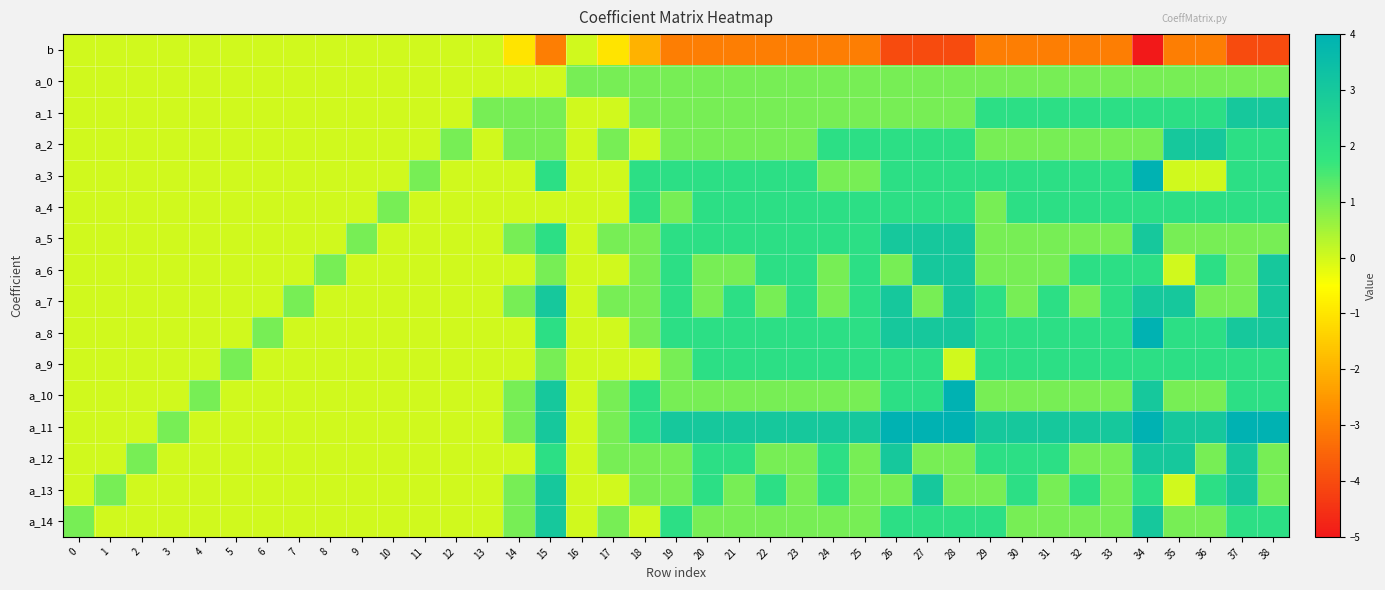

Reading left to right, extract all data points from this chart.

b: 0=0	1=0	2=0	3=0	4=0	5=0	6=0	7=0	8=0	9=0	10=0	11=0	12=0	13=0	14=-1	15=-3	16=0	17=-1	18=-2	19=-3	20=-3	21=-3	22=-3	23=-3	24=-3	25=-3	26=-4	27=-4	28=-4	29=-3	30=-3	31=-3	32=-3	33=-3	34=-5	35=-3	36=-3	37=-4	38=-4
a_0: 0=0	1=0	2=0	3=0	4=0	5=0	6=0	7=0	8=0	9=0	10=0	11=0	12=0	13=0	14=0	15=0	16=1	17=1	18=1	19=1	20=1	21=1	22=1	23=1	24=1	25=1	26=1	27=1	28=1	29=1	30=1	31=1	32=1	33=1	34=1	35=1	36=1	37=1	38=1
a_1: 0=0	1=0	2=0	3=0	4=0	5=0	6=0	7=0	8=0	9=0	10=0	11=0	12=0	13=1	14=1	15=1	16=0	17=0	18=1	19=1	20=1	21=1	22=1	23=1	24=1	25=1	26=1	27=1	28=1	29=2	30=2	31=2	32=2	33=2	34=2	35=2	36=2	37=3	38=3
a_2: 0=0	1=0	2=0	3=0	4=0	5=0	6=0	7=0	8=0	9=0	10=0	11=0	12=1	13=0	14=1	15=1	16=0	17=1	18=0	19=1	20=1	21=1	22=1	23=1	24=2	25=2	26=2	27=2	28=2	29=1	30=1	31=1	32=1	33=1	34=1	35=3	36=3	37=2	38=2
a_3: 0=0	1=0	2=0	3=0	4=0	5=0	6=0	7=0	8=0	9=0	10=0	11=1	12=0	13=0	14=0	15=2	16=0	17=0	18=2	19=2	20=2	21=2	22=2	23=2	24=1	25=1	26=2	27=2	28=2	29=2	30=2	31=2	32=2	33=2	34=4	35=0	36=0	37=2	38=2
a_4: 0=0	1=0	2=0	3=0	4=0	5=0	6=0	7=0	8=0	9=0	10=1	11=0	12=0	13=0	14=0	15=0	16=0	17=0	18=2	19=1	20=2	21=2	22=2	23=2	24=2	25=2	26=2	27=2	28=2	29=1	30=2	31=2	32=2	33=2	34=2	35=2	36=2	37=2	38=2
a_5: 0=0	1=0	2=0	3=0	4=0	5=0	6=0	7=0	8=0	9=1	10=0	11=0	12=0	13=0	14=1	15=2	16=0	17=1	18=1	19=2	20=2	21=2	22=2	23=2	24=2	25=2	26=3	27=3	28=3	29=1	30=1	31=1	32=1	33=1	34=3	35=1	36=1	37=1	38=1
a_6: 0=0	1=0	2=0	3=0	4=0	5=0	6=0	7=0	8=1	9=0	10=0	11=0	12=0	13=0	14=0	15=1	16=0	17=0	18=1	19=2	20=1	21=1	22=2	23=2	24=1	25=2	26=1	27=3	28=3	29=1	30=1	31=1	32=2	33=2	34=2	35=0	36=2	37=1	38=3
a_7: 0=0	1=0	2=0	3=0	4=0	5=0	6=0	7=1	8=0	9=0	10=0	11=0	12=0	13=0	14=1	15=3	16=0	17=1	18=1	19=2	20=1	21=2	22=1	23=2	24=1	25=2	26=3	27=1	28=3	29=2	30=1	31=2	32=1	33=2	34=3	35=3	36=1	37=1	38=3
a_8: 0=0	1=0	2=0	3=0	4=0	5=0	6=1	7=0	8=0	9=0	10=0	11=0	12=0	13=0	14=0	15=2	16=0	17=0	18=1	19=2	20=2	21=2	22=2	23=2	24=2	25=2	26=3	27=3	28=3	29=2	30=2	31=2	32=2	33=2	34=4	35=2	36=2	37=3	38=3
a_9: 0=0	1=0	2=0	3=0	4=0	5=1	6=0	7=0	8=0	9=0	10=0	11=0	12=0	13=0	14=0	15=1	16=0	17=0	18=0	19=1	20=2	21=2	22=2	23=2	24=2	25=2	26=2	27=2	28=0	29=2	30=2	31=2	32=2	33=2	34=2	35=2	36=2	37=2	38=2
a_10: 0=0	1=0	2=0	3=0	4=1	5=0	6=0	7=0	8=0	9=0	10=0	11=0	12=0	13=0	14=1	15=3	16=0	17=1	18=2	19=1	20=1	21=1	22=1	23=1	24=1	25=1	26=2	27=2	28=4	29=1	30=1	31=1	32=1	33=1	34=3	35=1	36=1	37=2	38=2
a_11: 0=0	1=0	2=0	3=1	4=0	5=0	6=0	7=0	8=0	9=0	10=0	11=0	12=0	13=0	14=1	15=3	16=0	17=1	18=2	19=3	20=3	21=3	22=3	23=3	24=3	25=3	26=4	27=4	28=4	29=3	30=3	31=3	32=3	33=3	34=5	35=3	36=3	37=4	38=4
a_12: 0=0	1=0	2=1	3=0	4=0	5=0	6=0	7=0	8=0	9=0	10=0	11=0	12=0	13=0	14=0	15=2	16=0	17=1	18=1	19=1	20=2	21=2	22=1	23=1	24=2	25=1	26=3	27=1	28=1	29=2	30=2	31=2	32=1	33=1	34=3	35=3	36=1	37=3	38=1
a_13: 0=0	1=1	2=0	3=0	4=0	5=0	6=0	7=0	8=0	9=0	10=0	11=0	12=0	13=0	14=1	15=3	16=0	17=0	18=1	19=1	20=2	21=1	22=2	23=1	24=2	25=1	26=1	27=3	28=1	29=1	30=2	31=1	32=2	33=1	34=2	35=0	36=2	37=3	38=1
a_14: 0=1	1=0	2=0	3=0	4=0	5=0	6=0	7=0	8=0	9=0	10=0	11=0	12=0	13=0	14=1	15=3	16=0	17=1	18=0	19=2	20=1	21=1	22=1	23=1	24=1	25=1	26=2	27=2	28=2	29=2	30=1	31=1	32=1	33=1	34=3	35=1	36=1	37=2	38=2